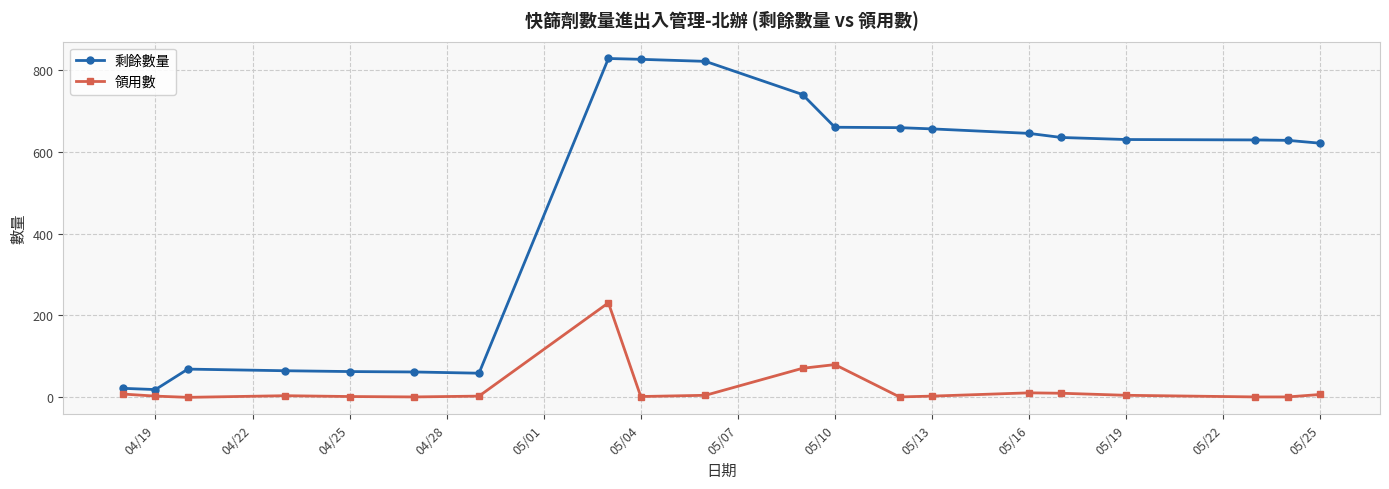

List the series in order of their peak value, highest first.

剩餘數量, 領用數